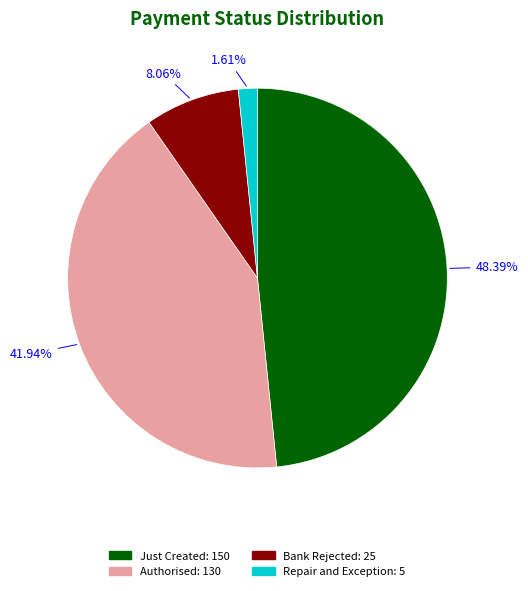

How many slices are in this pie chart?

4